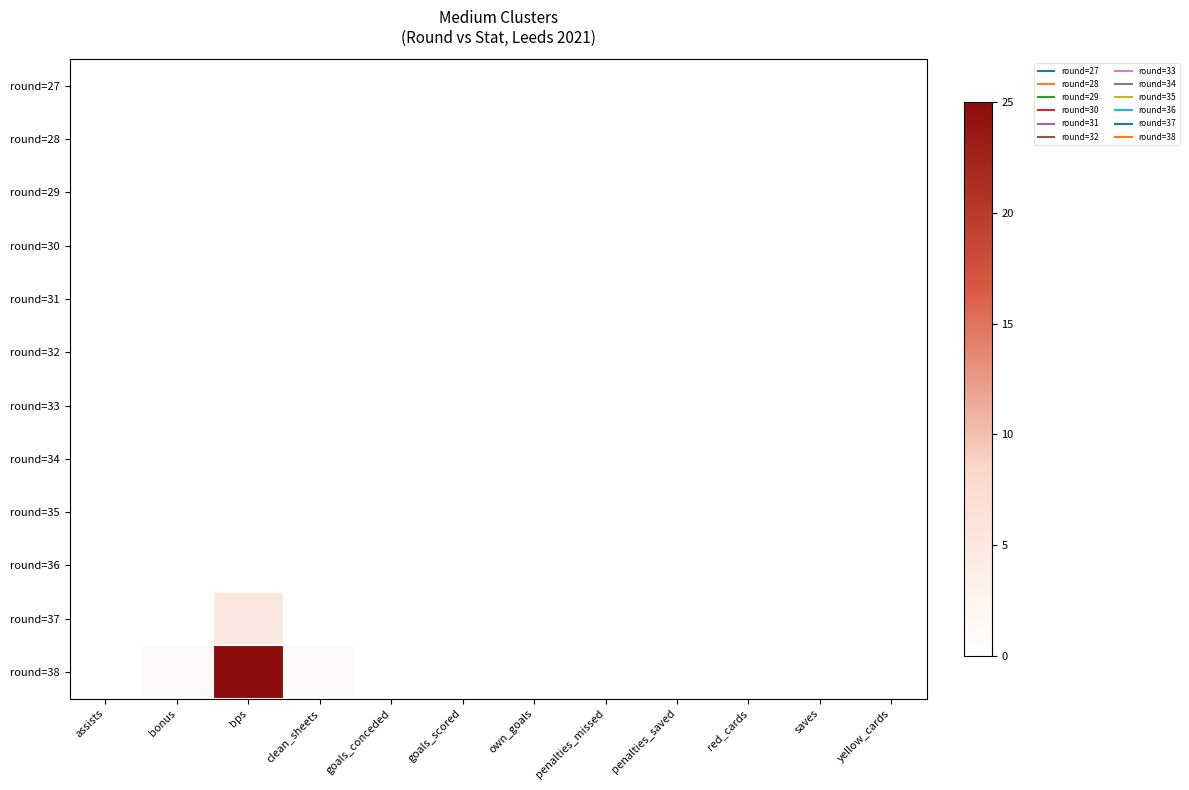

Rank the series at clean_sheets from lowest to highest value.

round=27, round=28, round=29, round=30, round=31, round=32, round=33, round=34, round=35, round=36, round=37, round=38